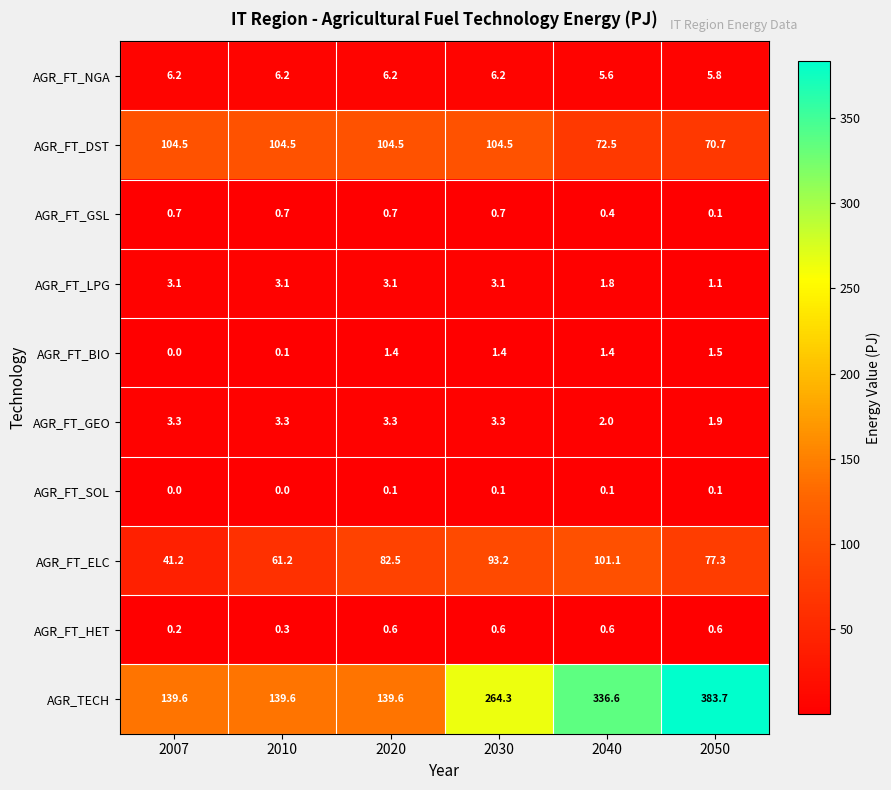

What is the spread (max minus min) of values at 2010?

139.6